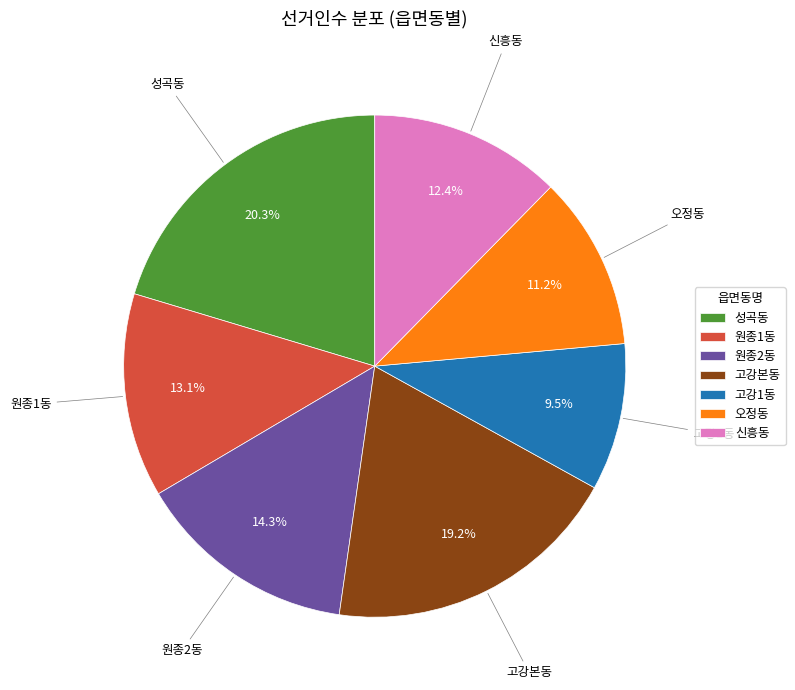

Does 오정동 account for over 50% of the chart?

No